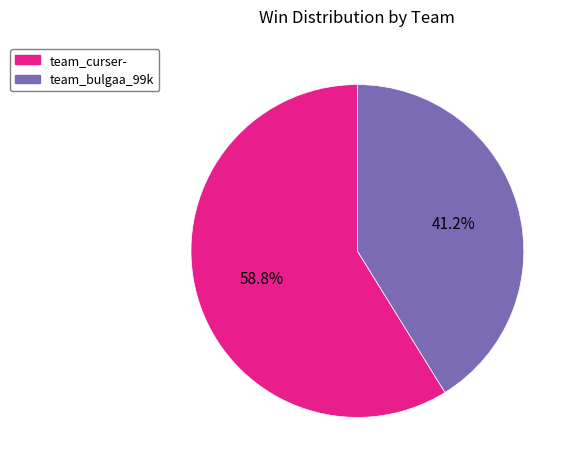

To the nearest percent, what is the difference between the team_curser- and team_bulgaa_99k slice percentages?

18%